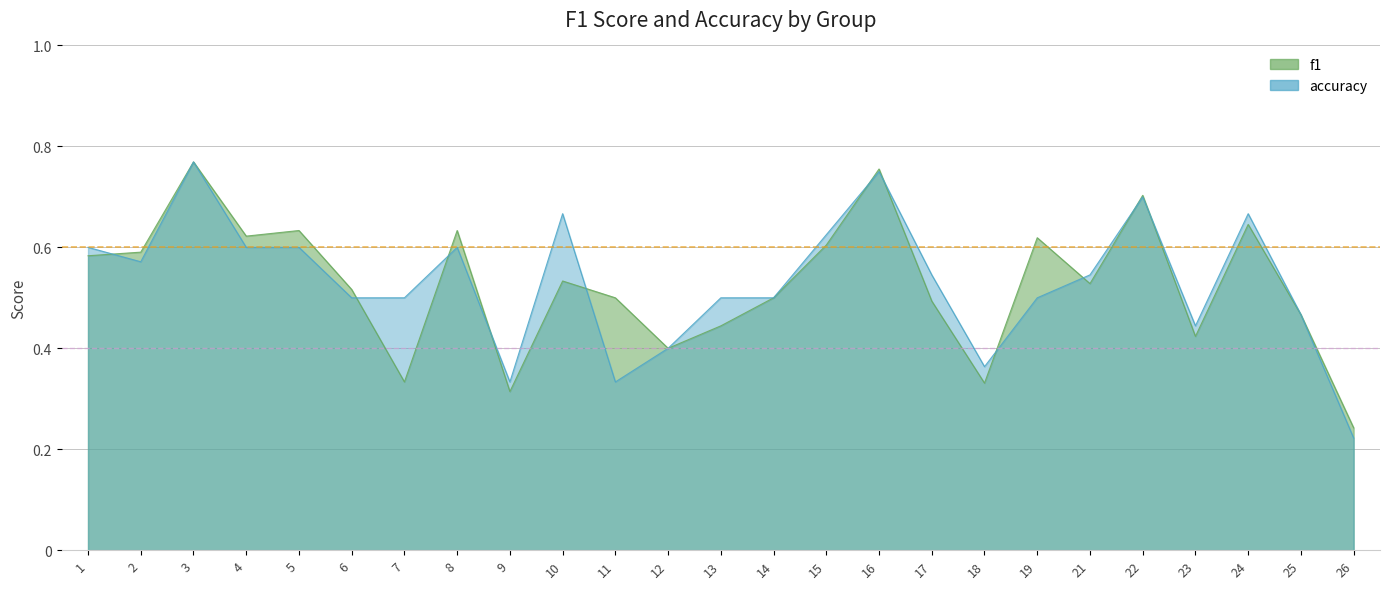

At which category is the sum across all series the highest?

3